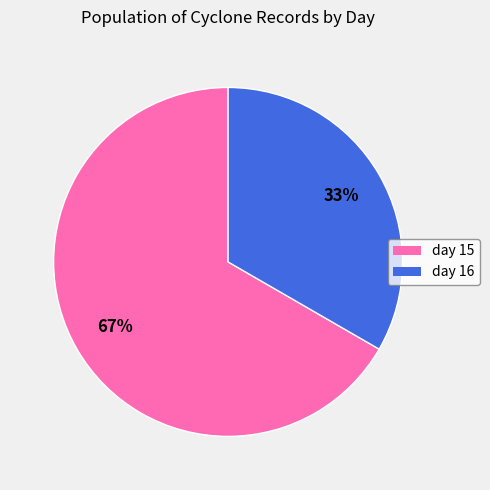

Rank the categories by value from highest to lowest.

day 15, day 16